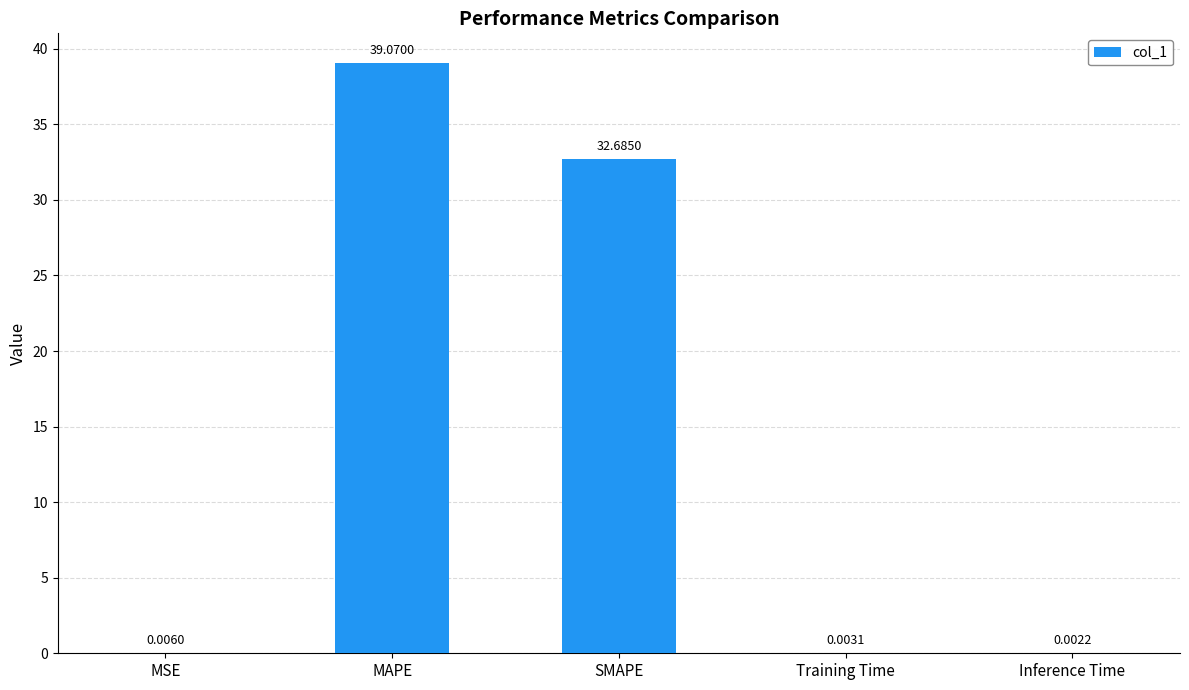

What is the greatest value displayed?

39.1